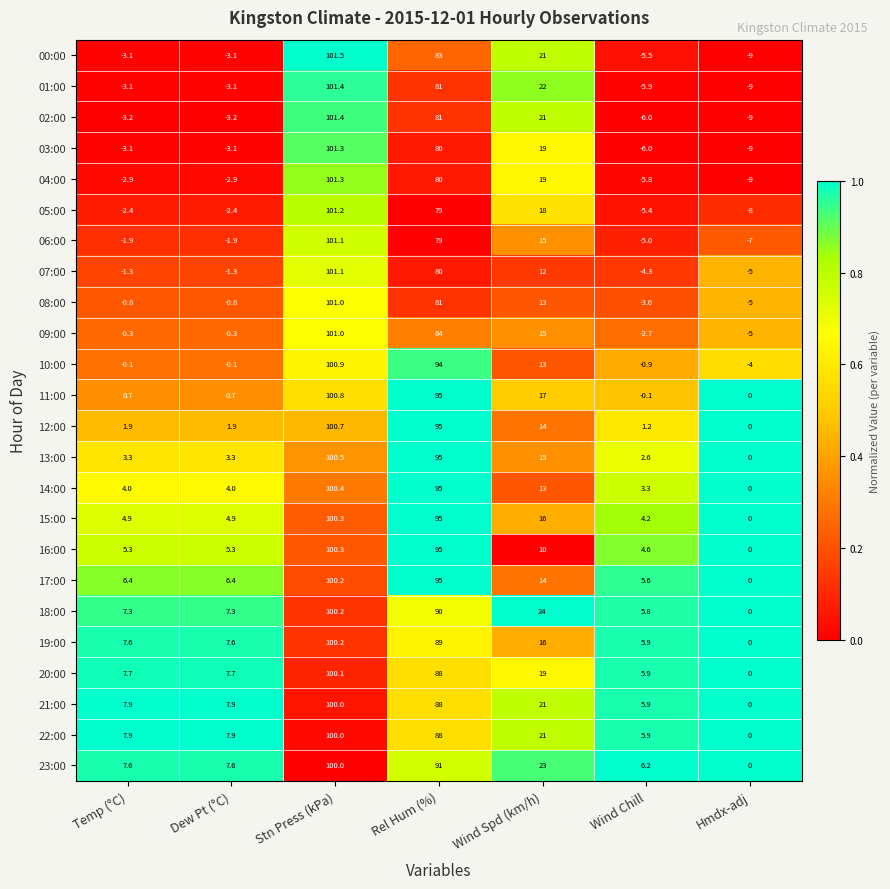

Which series changed the most between Wind Spd (km/h) and Hmdx-adj?

01:00